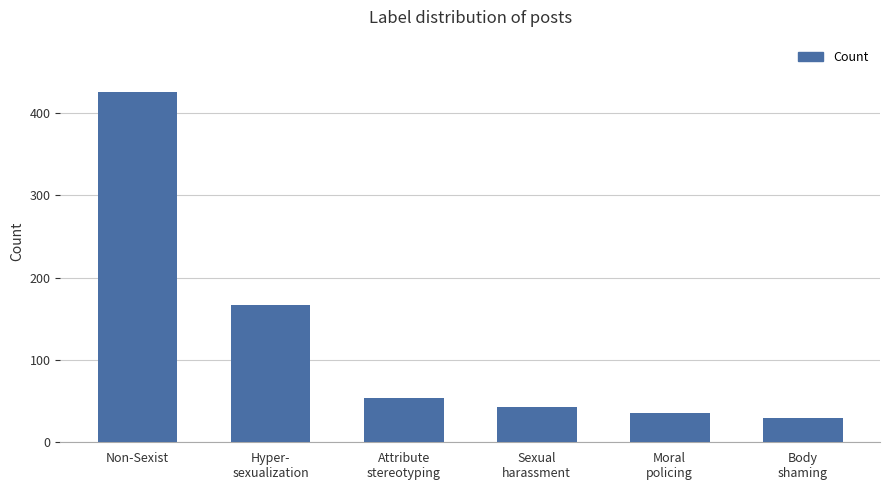

What is the label of the 6th bar from the left?

Body
shaming